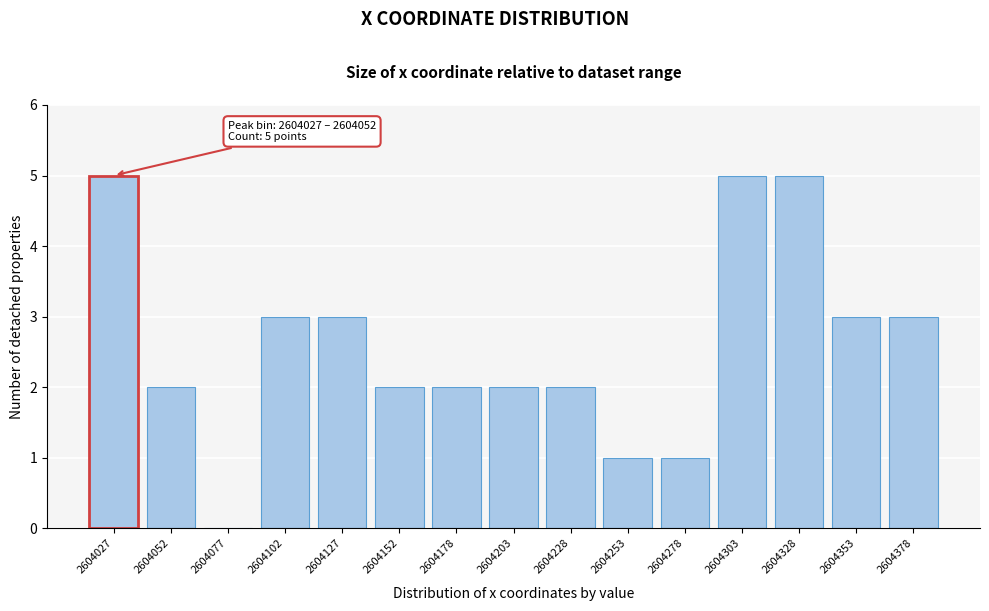

Reading right to left, extract all data points from this chart.

2604378=3	2604353=3	2604328=5	2604303=5	2604278=1	2604253=1	2604228=2	2604203=2	2604178=2	2604152=2	2604127=3	2604102=3	2604077=0	2604052=2	2604027=5